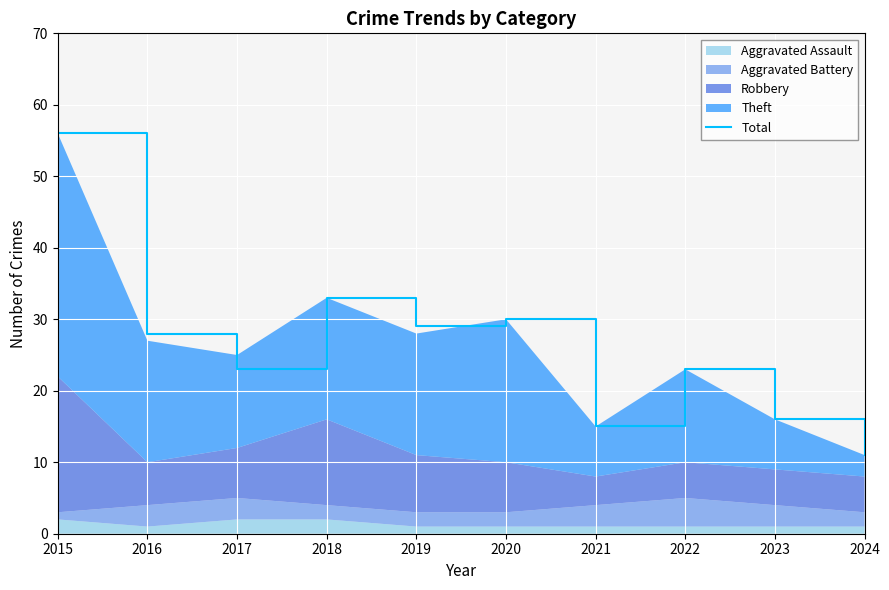

List the labels in order of value, largest first.

2015, 2018, 2020, 2019, 2016, 2017, 2022, 2023, 2021, 2024